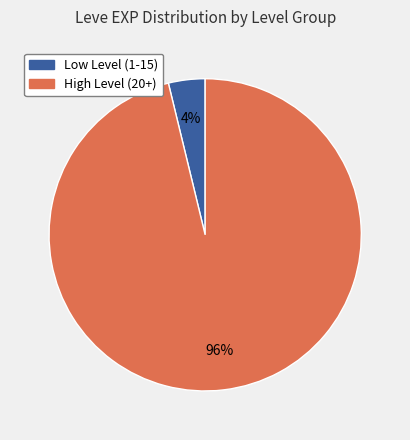

To the nearest percent, what is the average slice percentage?

50%